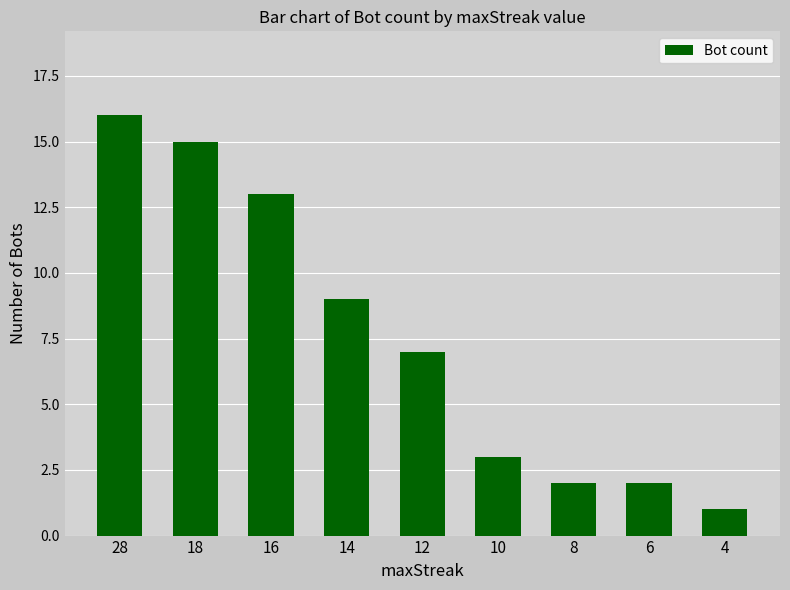

What is the maximum value shown in the chart?

16